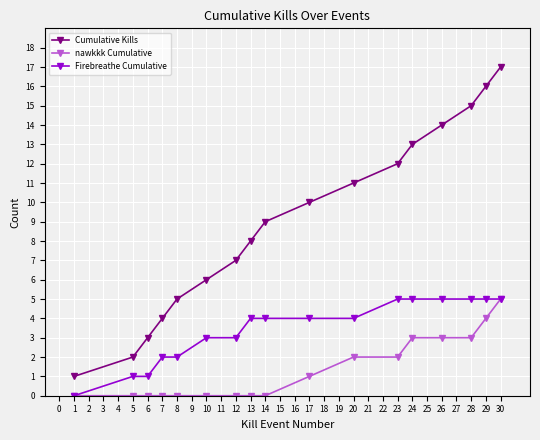

What is the value of the Cumulative Kills point at the 16th from the left?

16